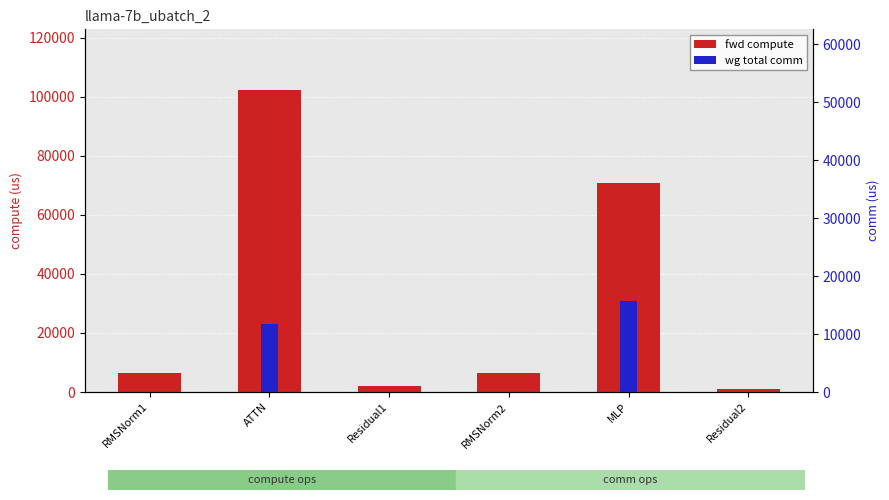

At which category is the sum across all series the highest?

ATTN